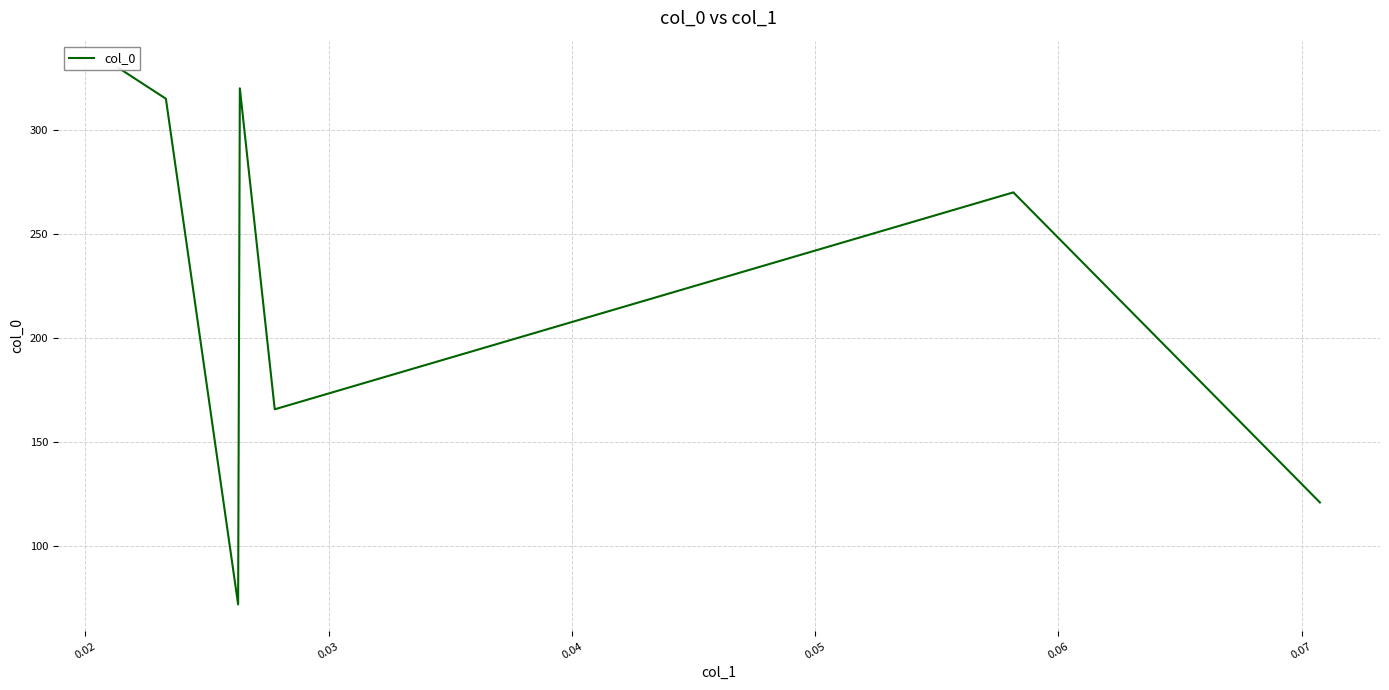

Count the number of categories in the chart.

7